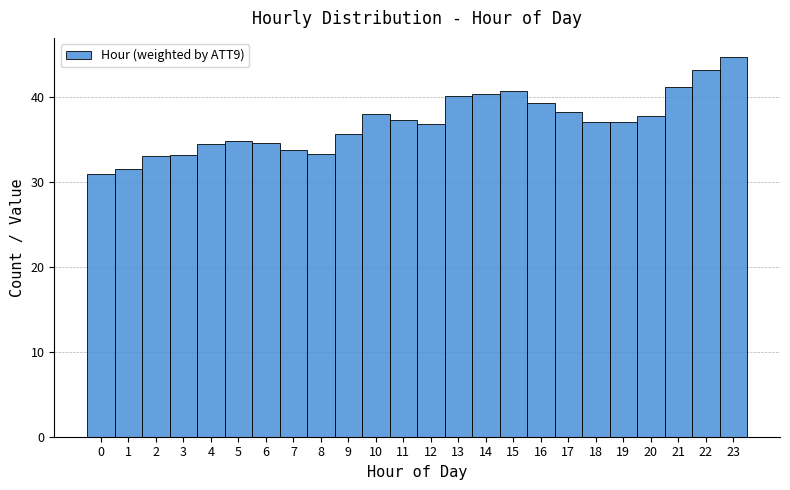

How tall is the bar that spans -0.5 to 0.5 on the x-axis? The values are not printed on the chart, so give them approximately, as read against the axis.

31